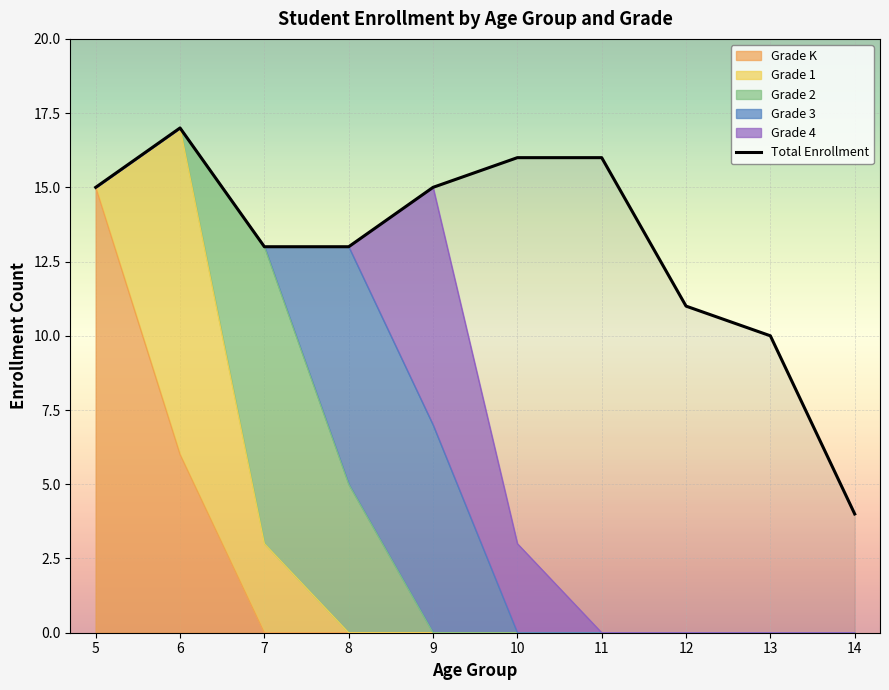

List the labels in order of value, smallest first.

14, 13, 12, 7, 8, 5, 9, 10, 11, 6